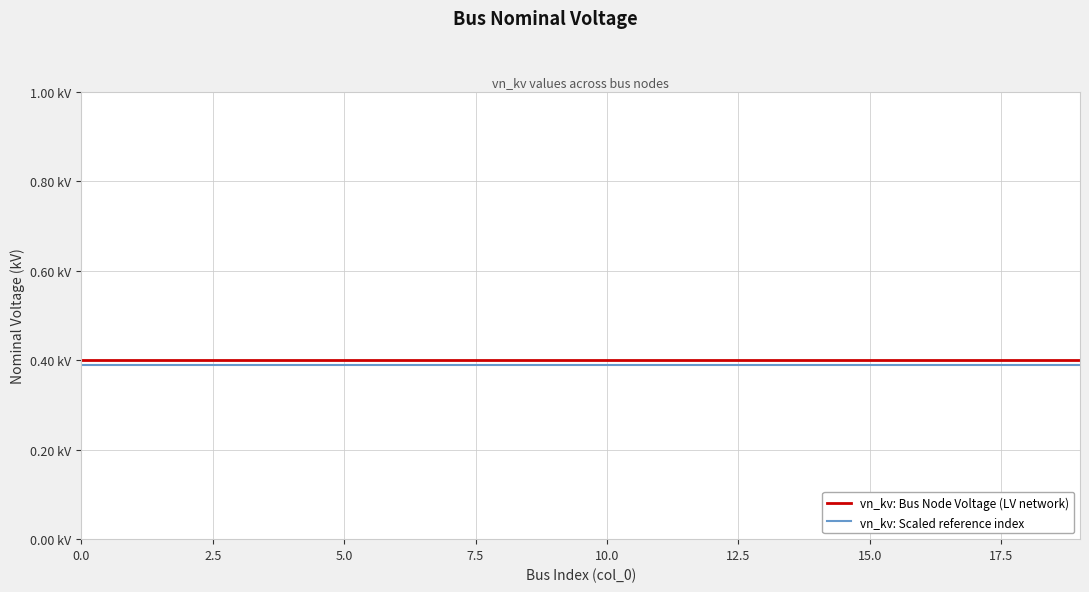

Is this an area chart (filled region under the line)?

No